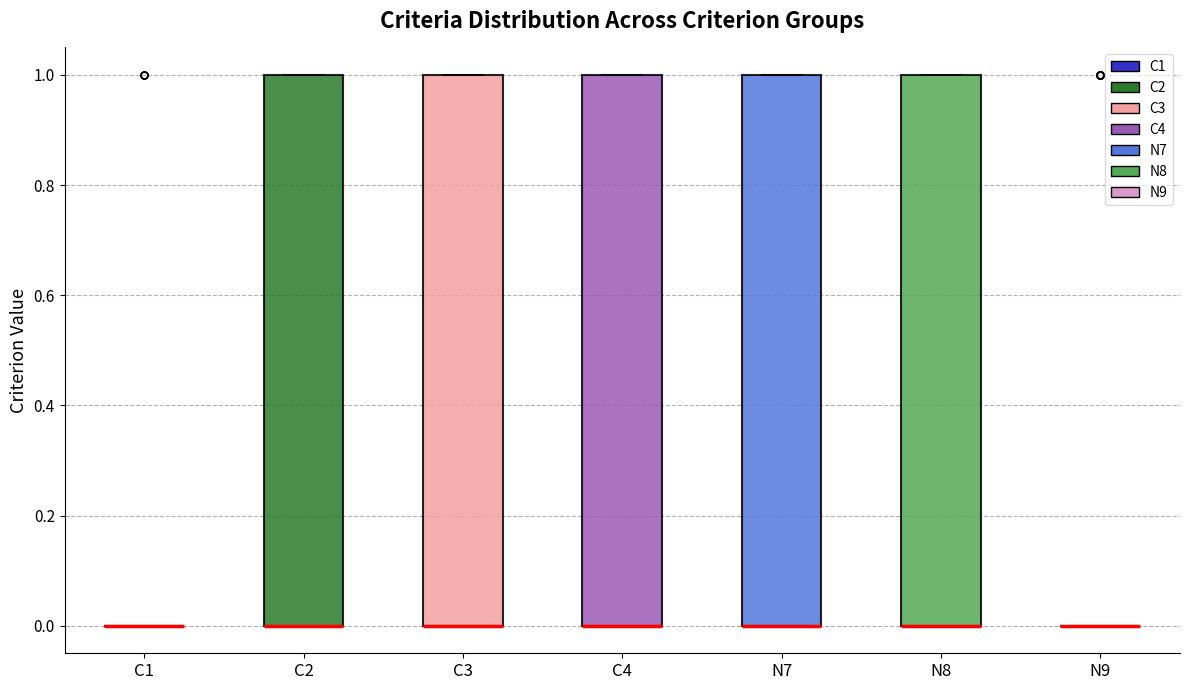

Reading left to right, read every box against the y-axis: the position of its median line, the range the box covers, and the ends of its whiskers. The values are not printed on the chart, so give them approximately, as read against the axis.

C1: box collapsed to a line at 0, whiskers 0 to 0
C2: median 0 (drawn on the box's lower edge), box 0 to 1, whiskers 0 to 1
C3: median 0 (drawn on the box's lower edge), box 0 to 1, whiskers 0 to 1
C4: median 0 (drawn on the box's lower edge), box 0 to 1, whiskers 0 to 1
N7: median 0 (drawn on the box's lower edge), box 0 to 1, whiskers 0 to 1
N8: median 0 (drawn on the box's lower edge), box 0 to 1, whiskers 0 to 1
N9: box collapsed to a line at 0, whiskers 0 to 0